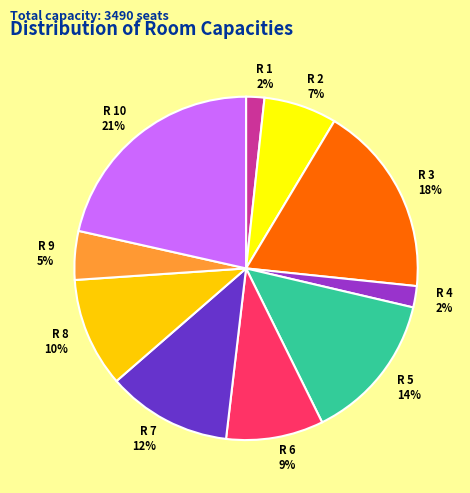

To the nearest percent, what is the average slice percentage?

10%